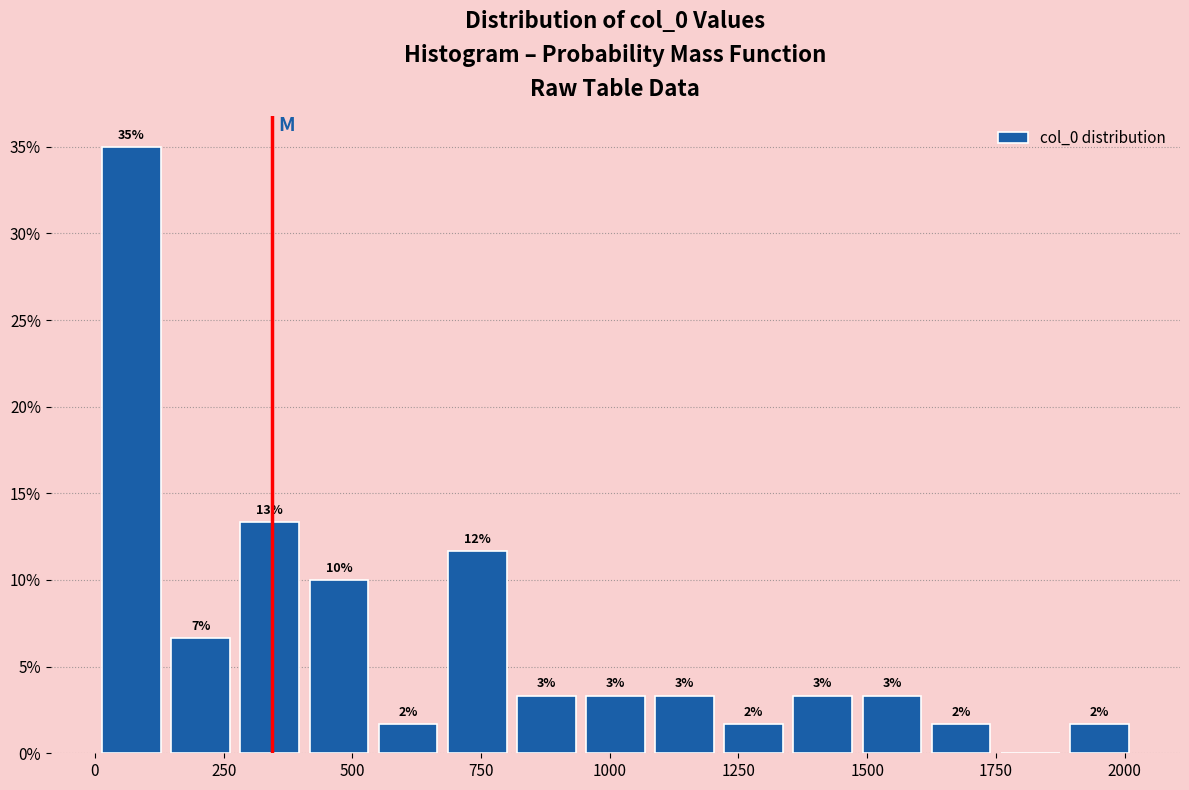

Read against the x-axis, roughly where is the centre of the tallest bar?

50